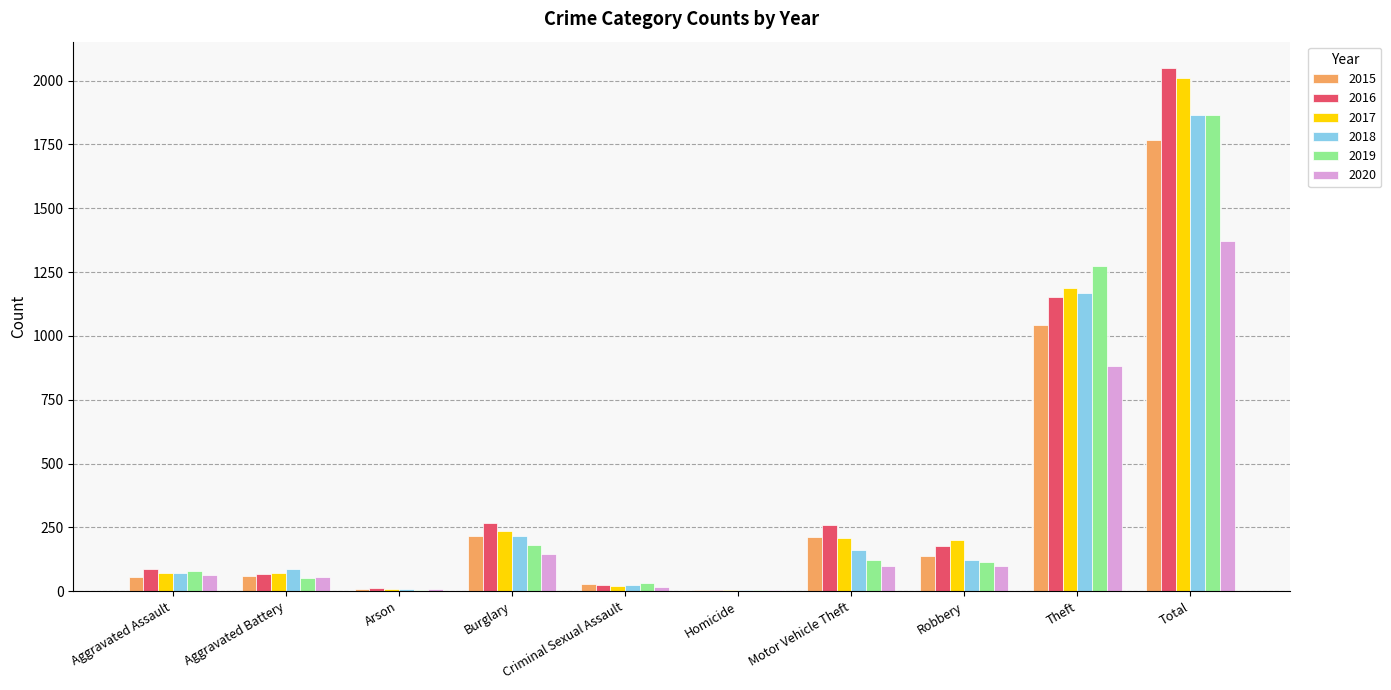

At which label does 2016 reach its peak?

Total